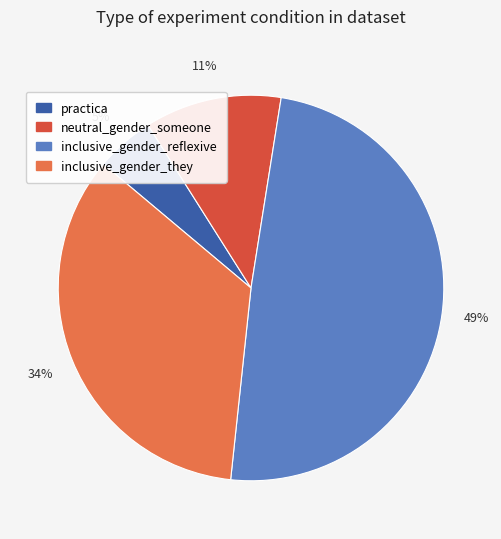

Which category has the biggest portion of the pie?

inclusive_gender_reflexive